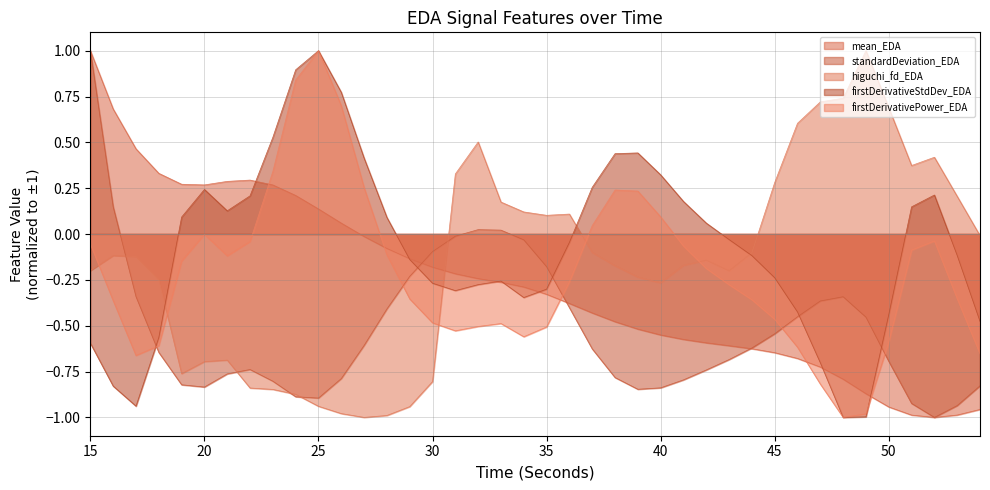

What is the difference between the firstDerivativeStdDev_EDA values at 16 and 33?

0.6